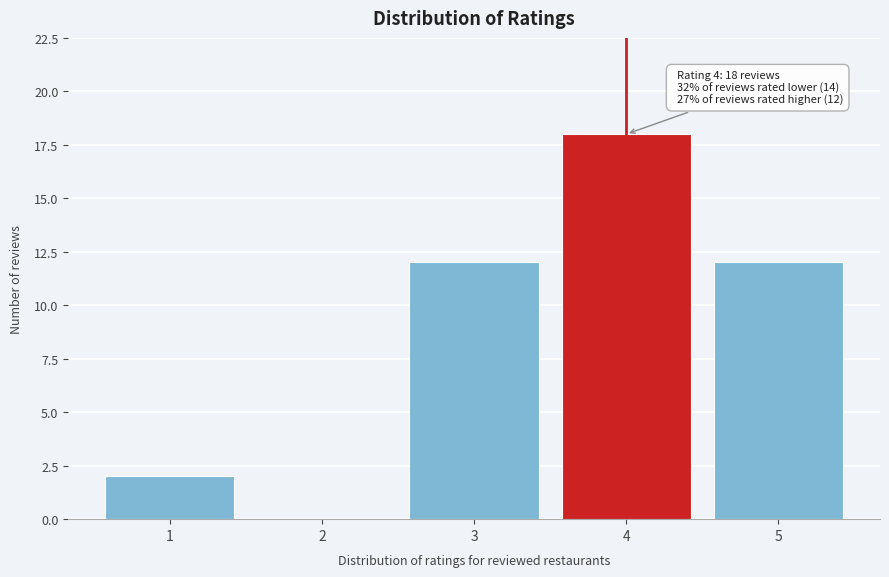

Reading left to right, transcribe all the data shown in this chart.

1=2	2=0	3=12	4=18	5=12